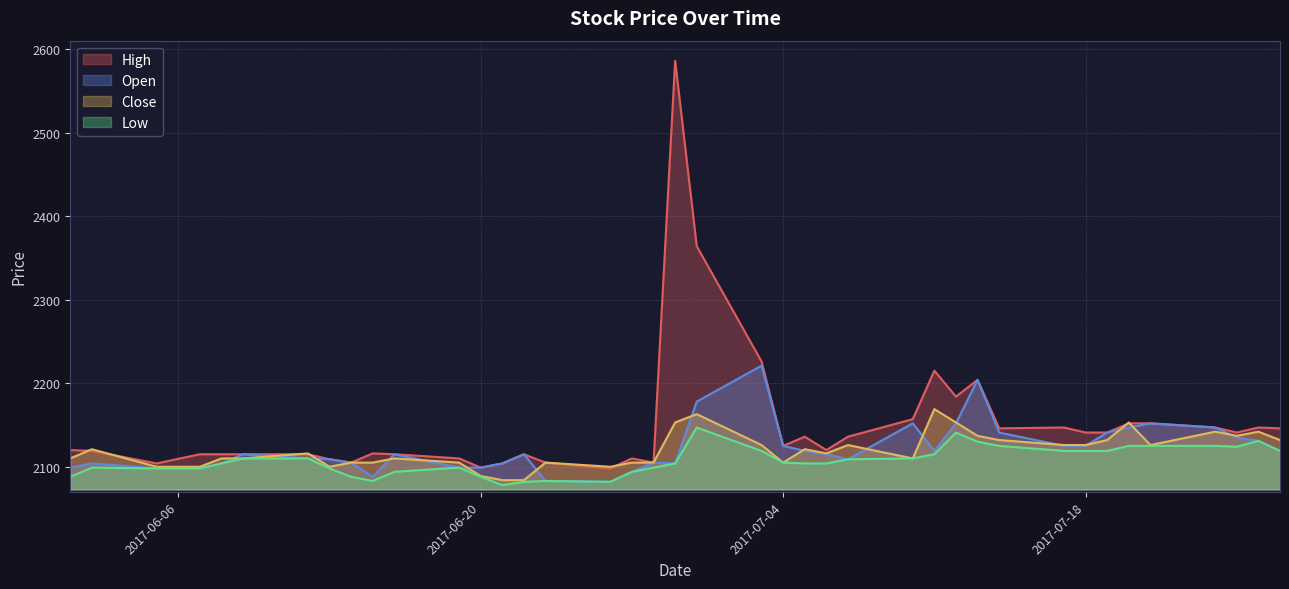

How many lines are shown in the chart?

4